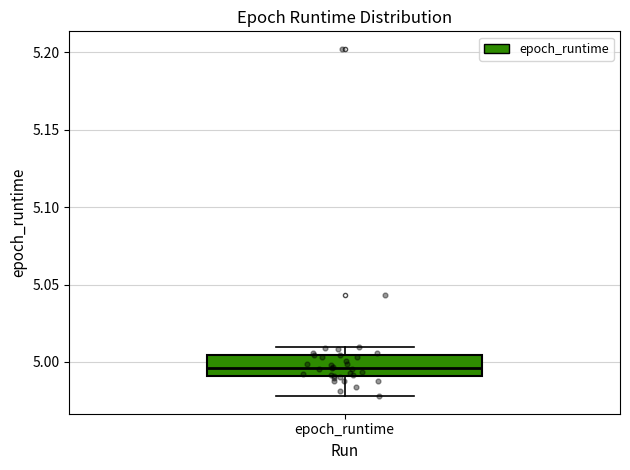

Read this box plot against the y-axis: the position of the median line, the range covered by the box, and the ends of both whiskers. The values are not printed on the chart, so give them approximately, as read against the axis.

median 4.995, box 4.990 to 5.005, whiskers 4.980 to 5.010